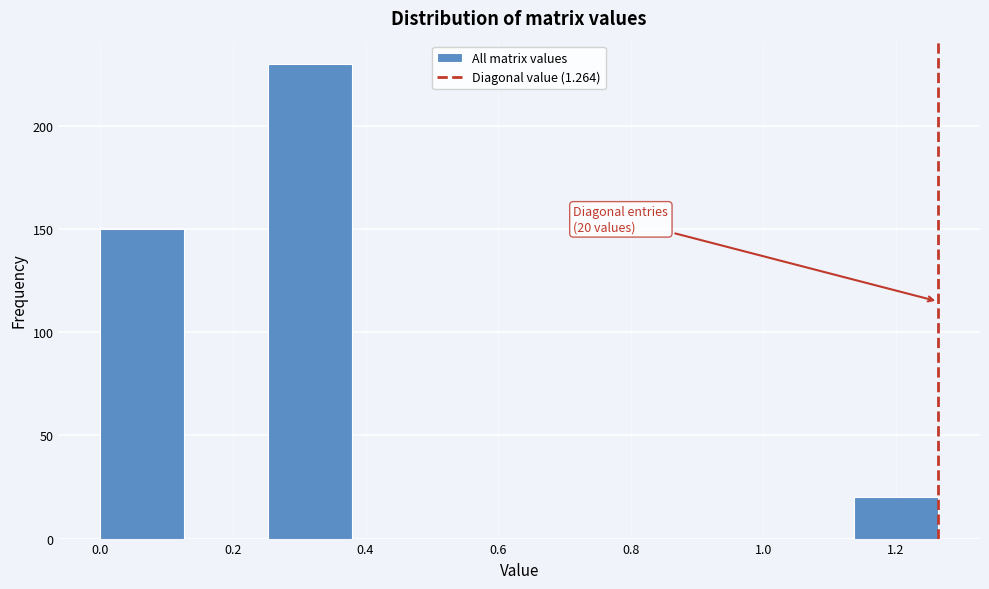

Over which range of the x-axis is the bar tallest?

0.26 to 0.38